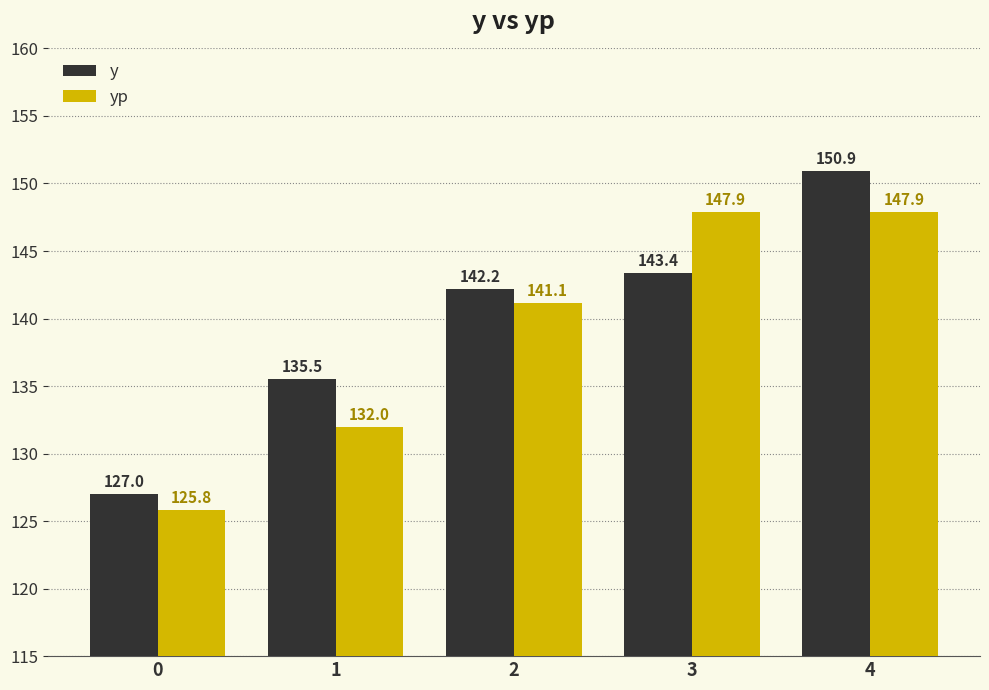

What value does the y series have at 3?

143.4